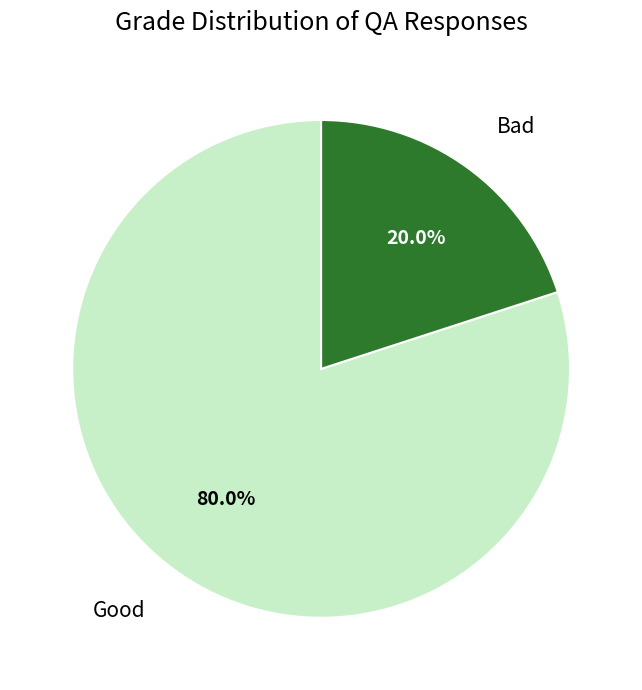

To the nearest percent, what is the difference between the largest and smallest slice percentages?

60%